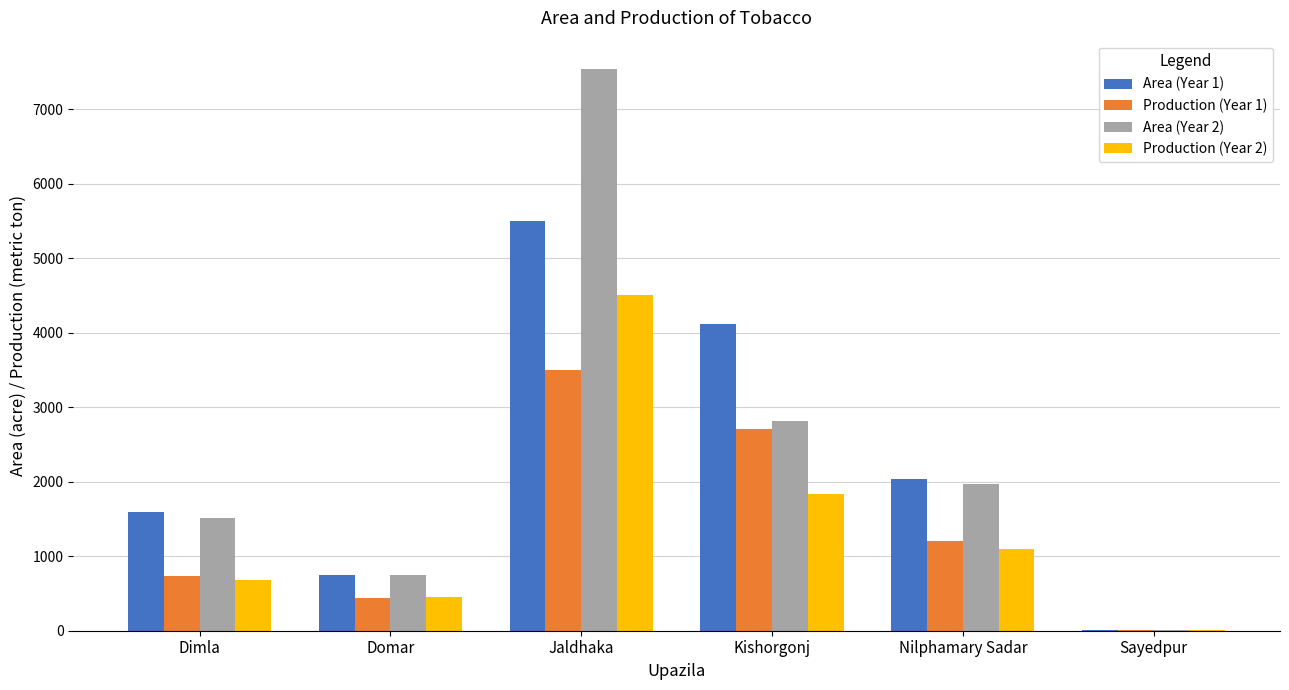

How many groups of bars are there?

6